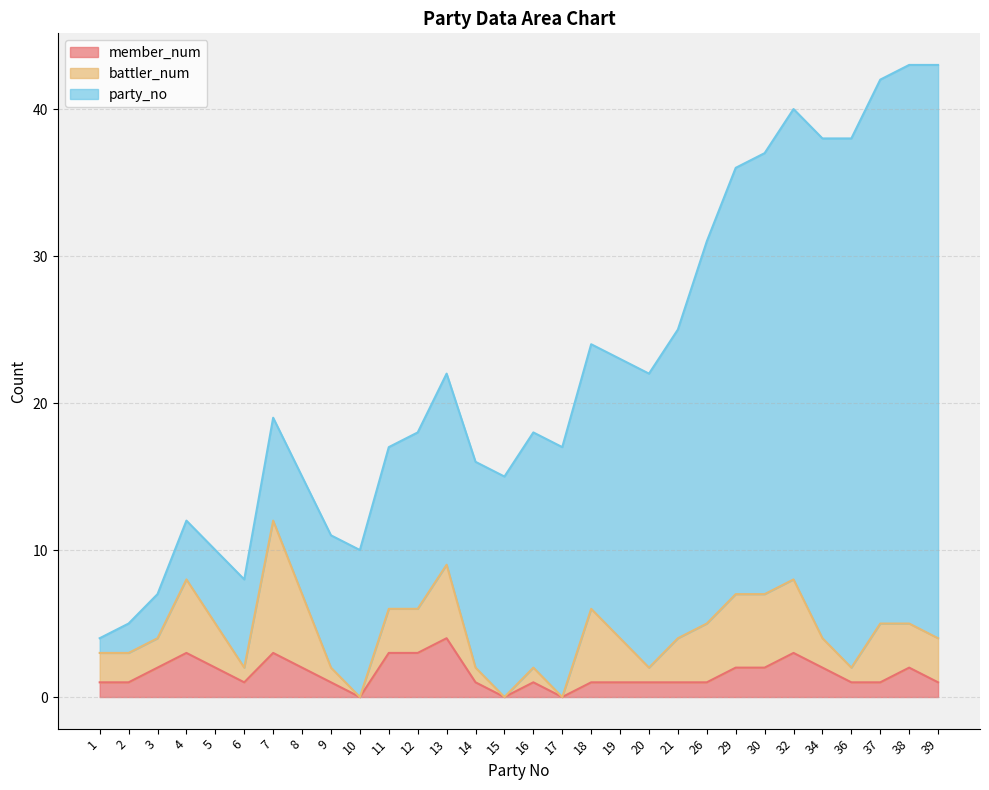

Count the number of categories in the chart.

30